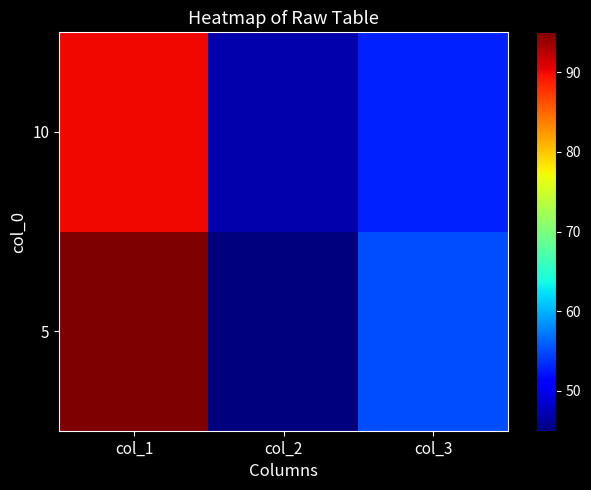

Reading right to left, transcribe all the data shown in this chart.

5: col_3=55	col_2=45	col_1=95
10: col_3=53	col_2=47	col_1=90